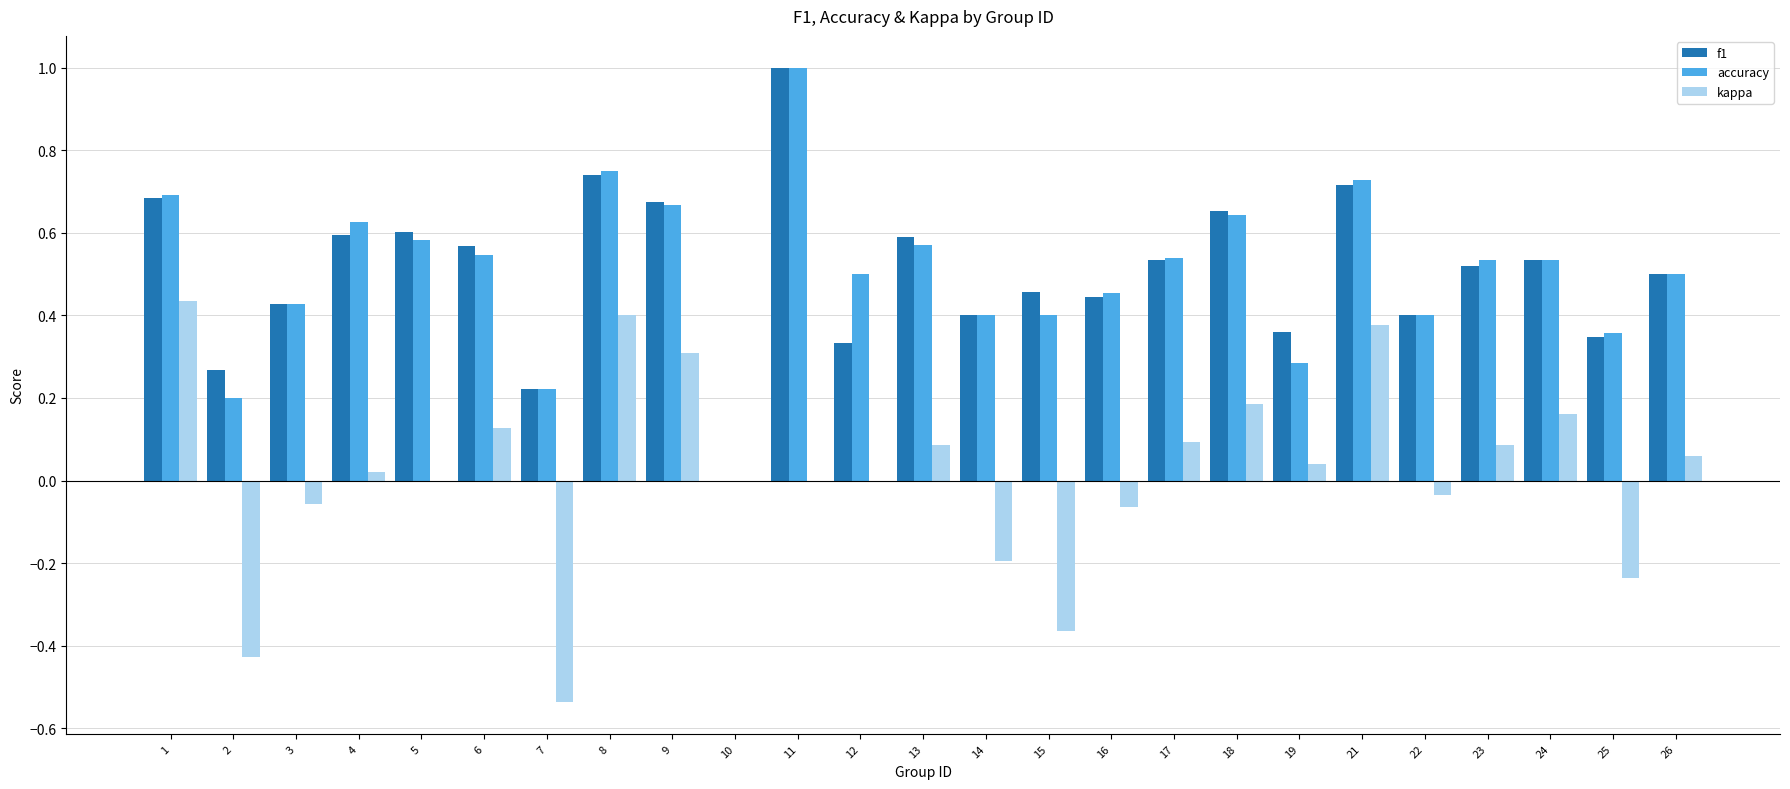

What are all the series names shown in the legend?

f1, accuracy, kappa